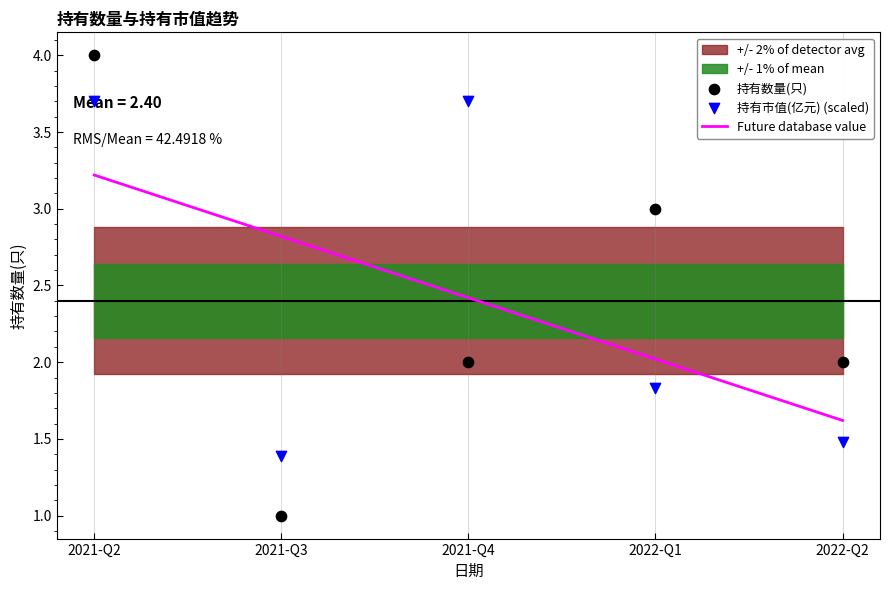

What is the total value across all series at 2021-Q3?

5.2